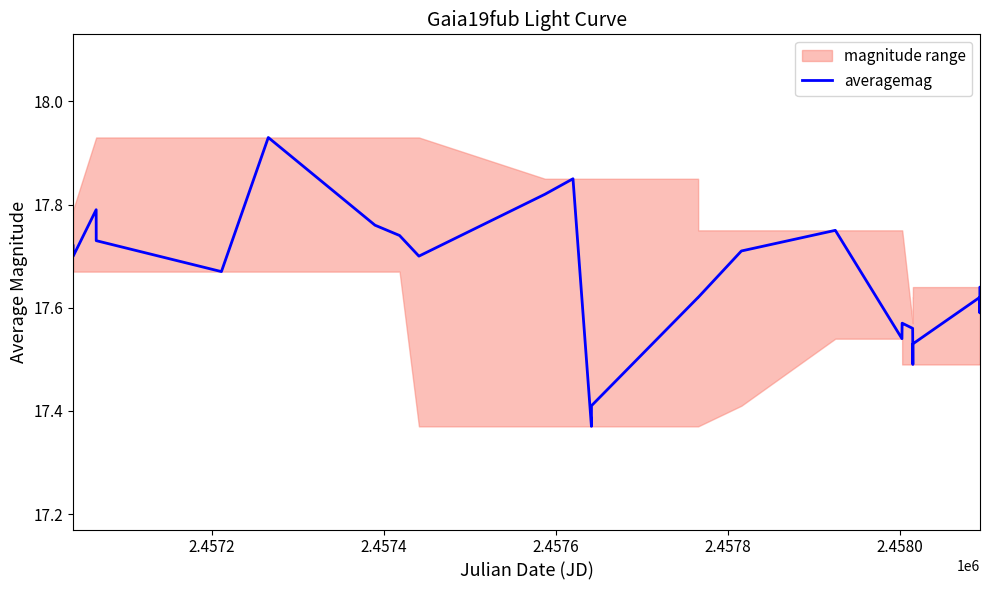

What is the average value?

17.6